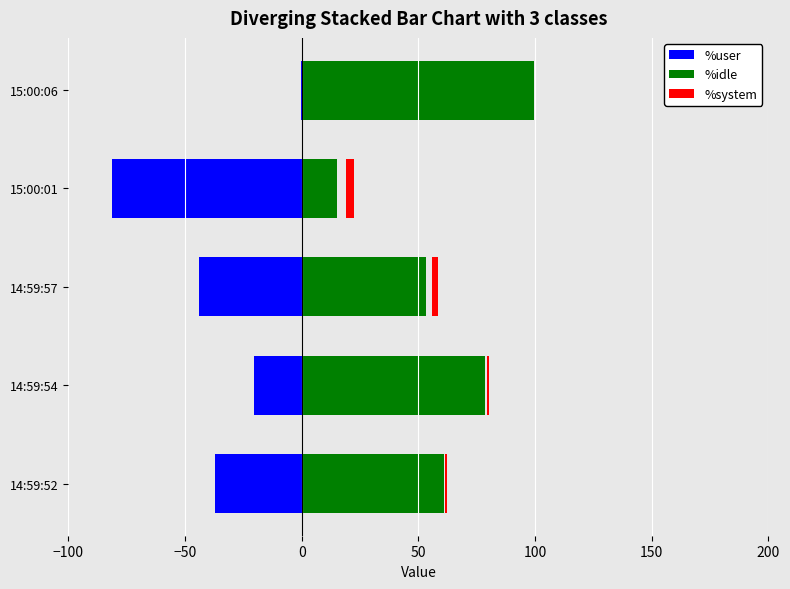

How many distinct data groups are displayed?

3